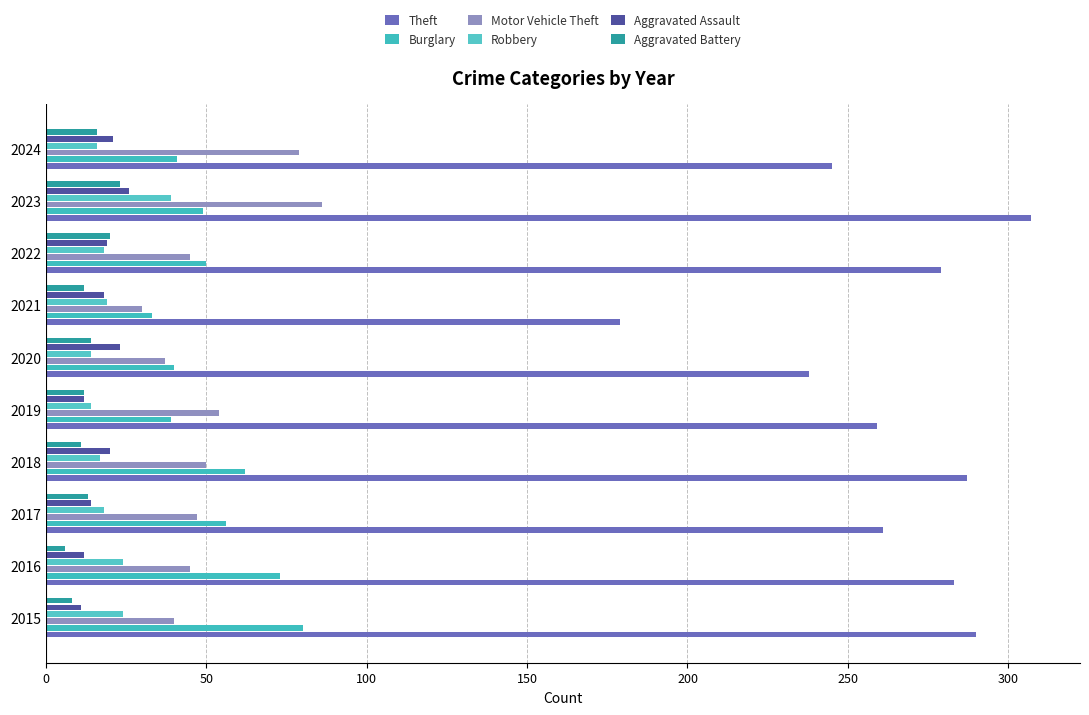

At how many categories does at least one series exceed 297?

1